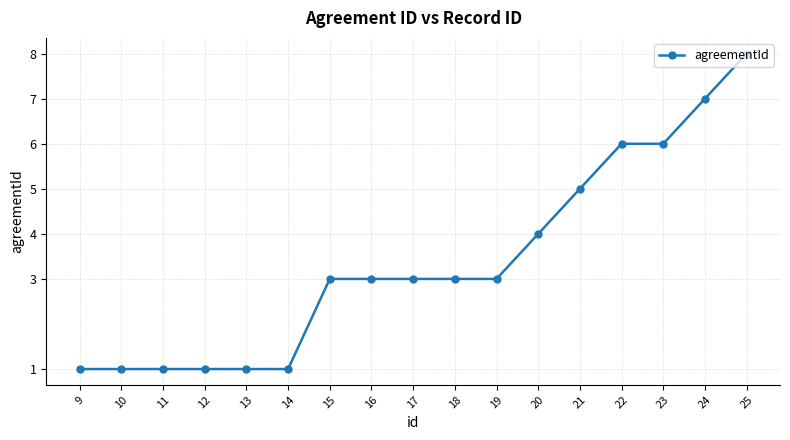

What is the difference between the second highest and minimum values?

6